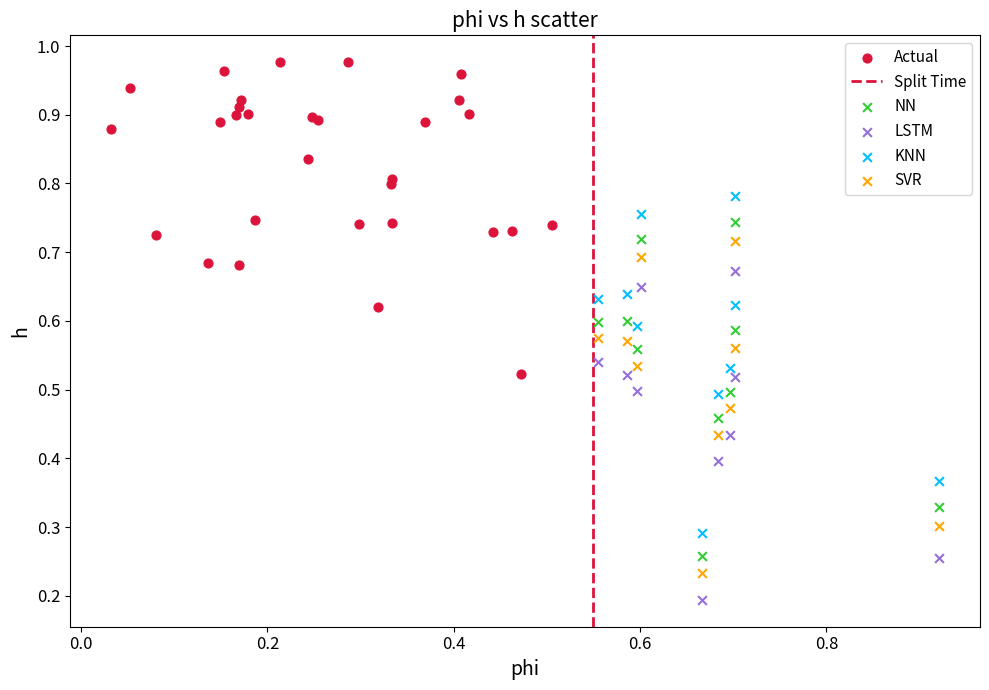

Which series reaches the minimum Y coordinate?

LSTM